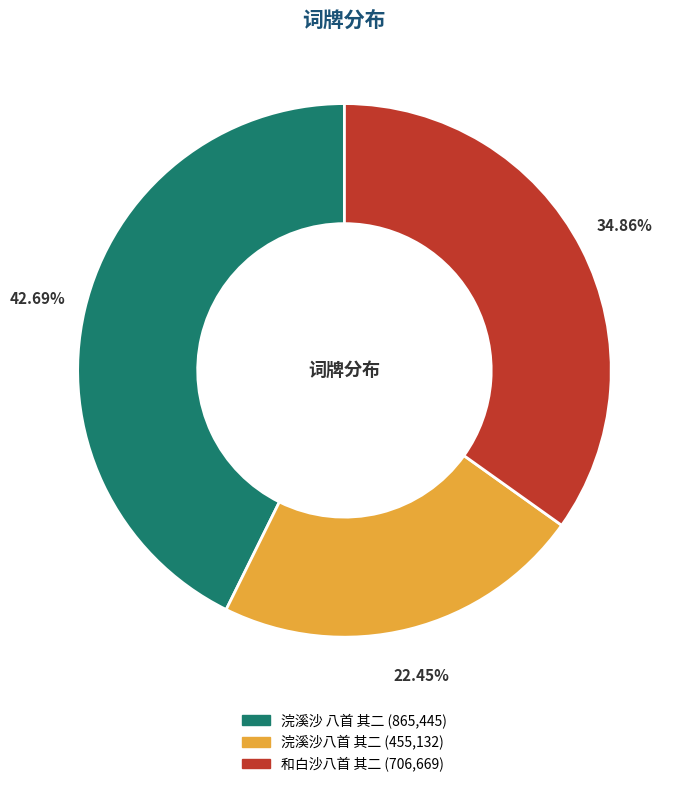

To the nearest percent, what is the difference between the 浣溪沙八首 其二 and 浣溪沙 八首 其二 slice percentages?

20%